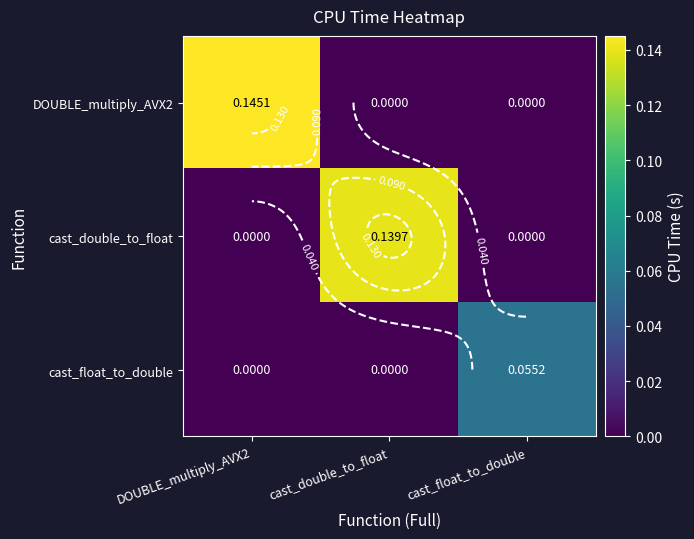

What is the total value across all series at cast_float_to_double?

0.1